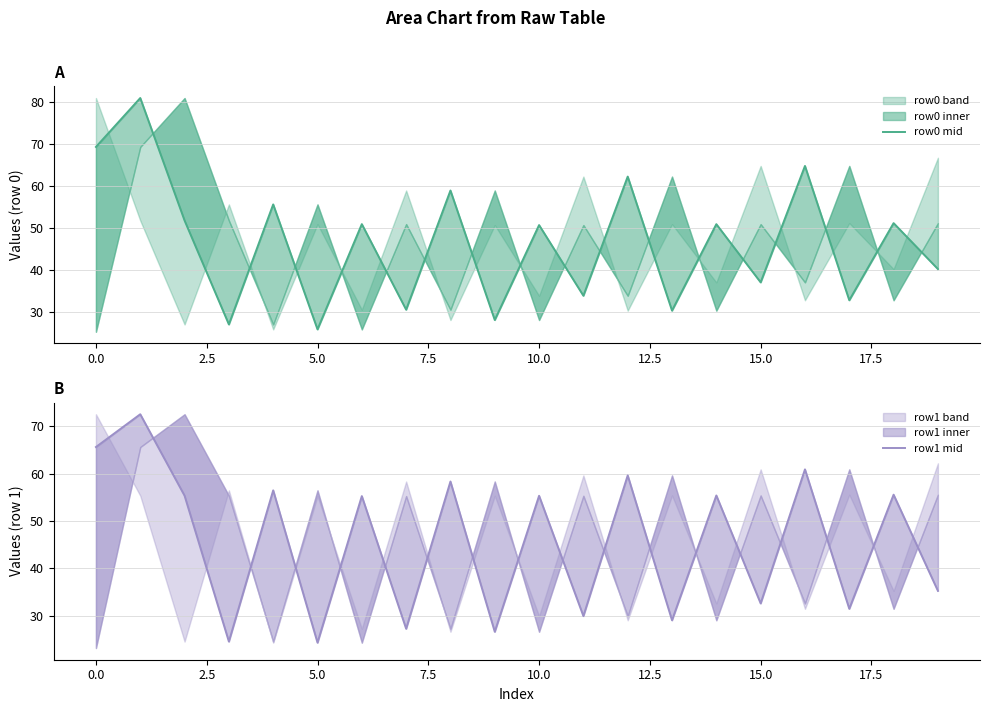

What is the difference between the second highest and second lowest values in the row0 mid series?

42.4